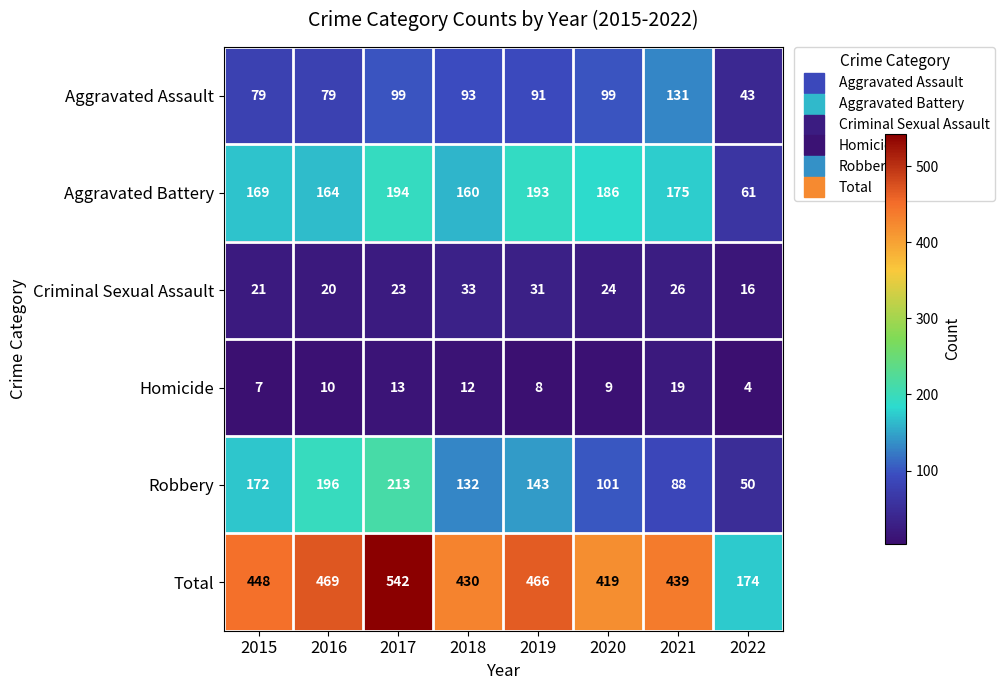

What is the sum of all Aggravated Battery values?

1302